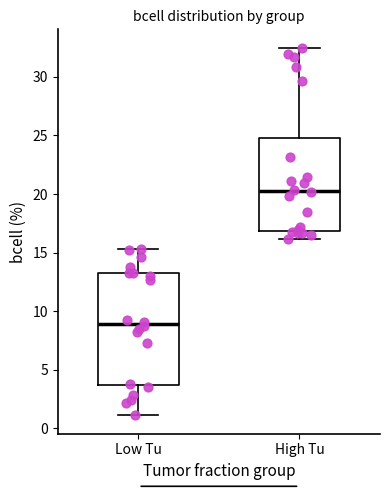

Reading left to right, read every box against the y-axis: the position of its median line, the range the box covers, and the ends of its whiskers. The values are not printed on the chart, so give them approximately, as read against the axis.

Low Tu: median 9.0, box 3.5 to 13.0, whiskers 1.0 to 15.5
High Tu: median 20.5, box 17.0 to 25.0, whiskers 16.0 to 32.5